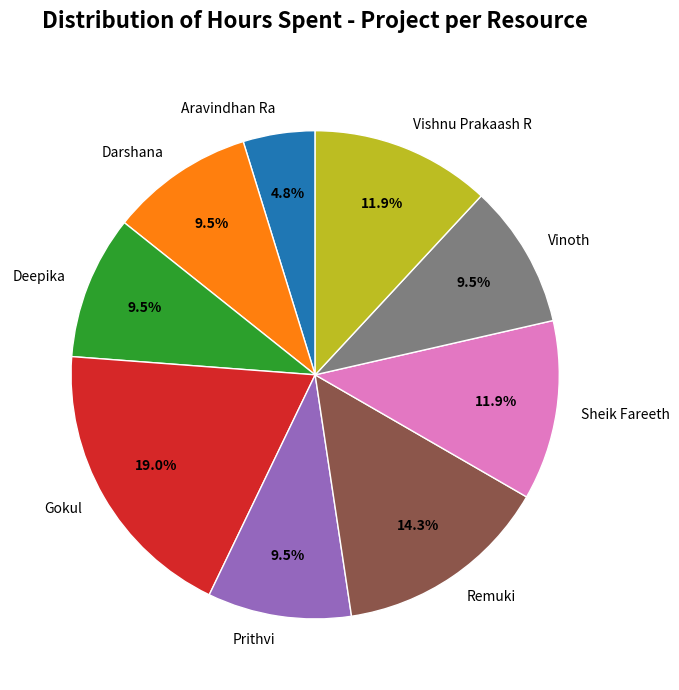

Does any single category account for the majority?

No